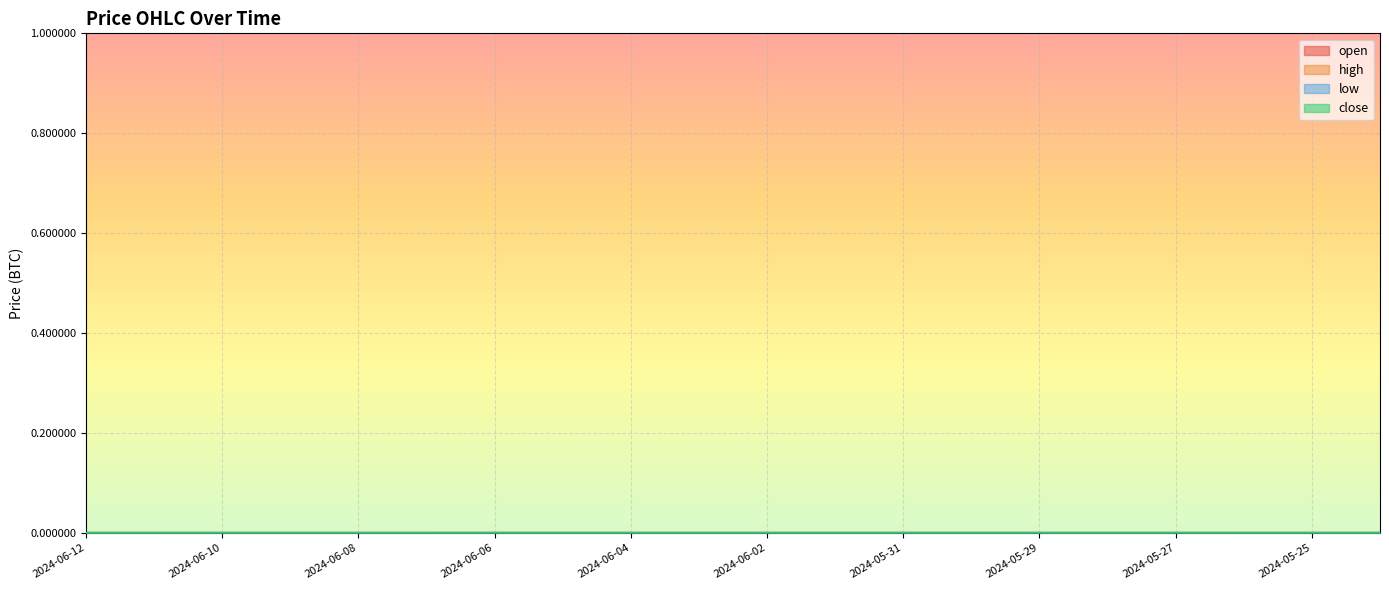

Between 2024-05-31 and 2024-05-26, which is larger?

2024-05-26